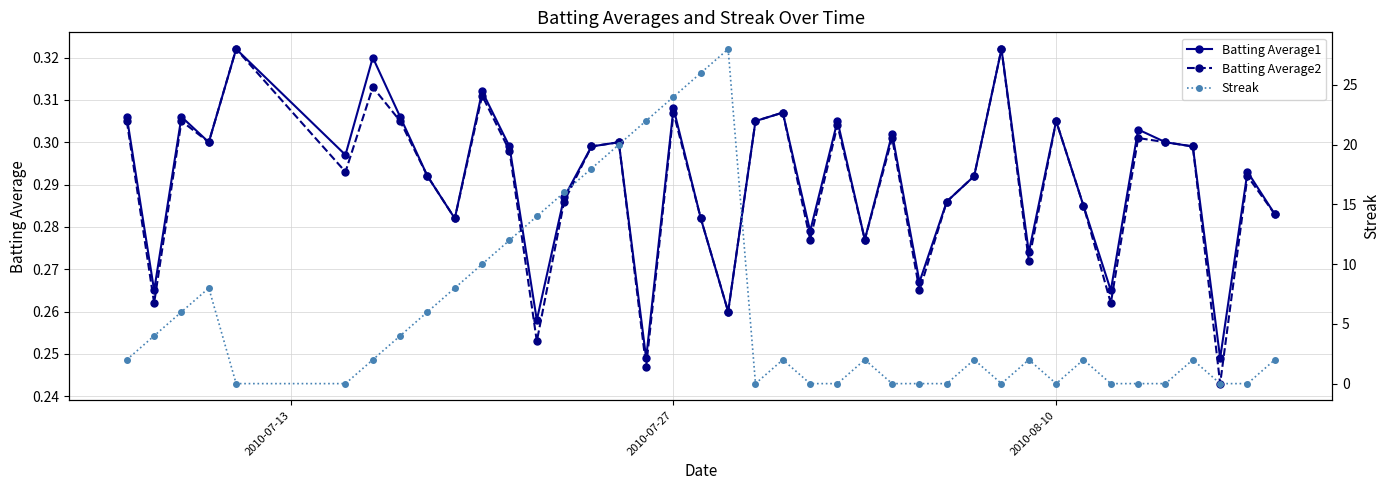

List the series in order of their peak value, highest first.

Streak, Batting Average1, Batting Average2